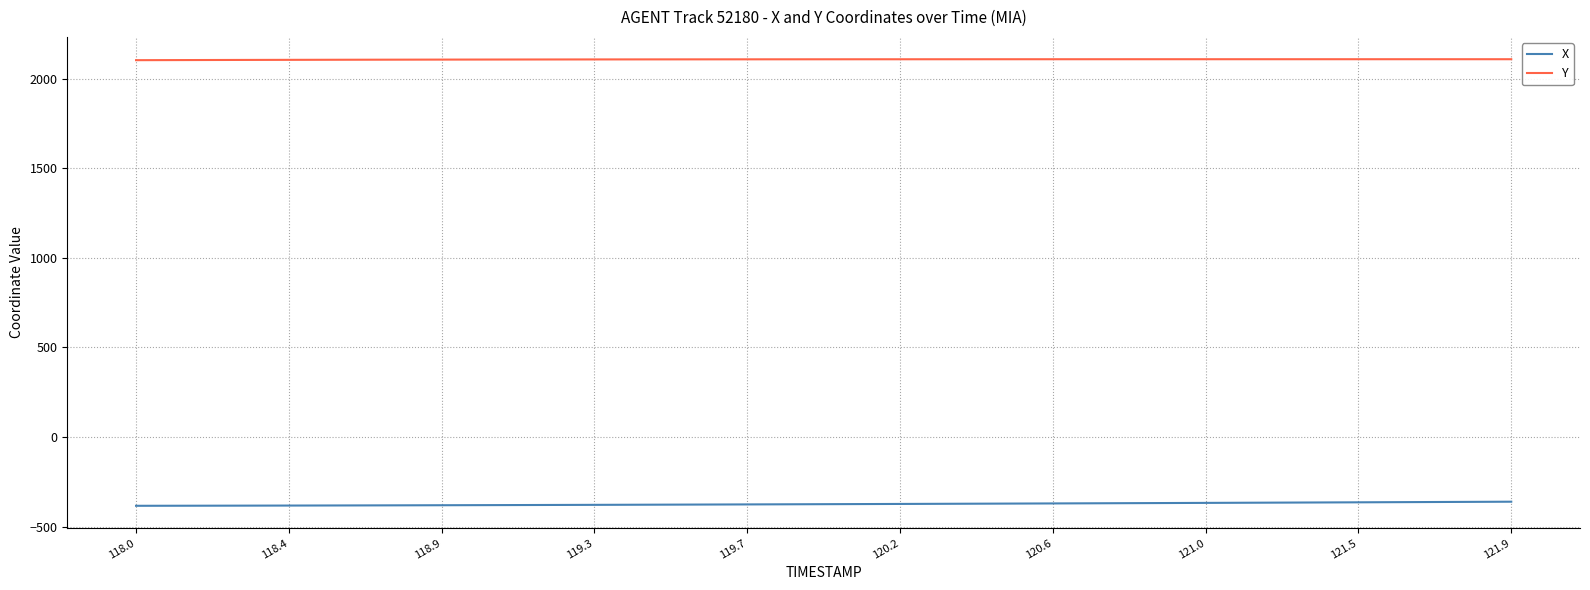

True or false: Y and X intersect in this chart.

False